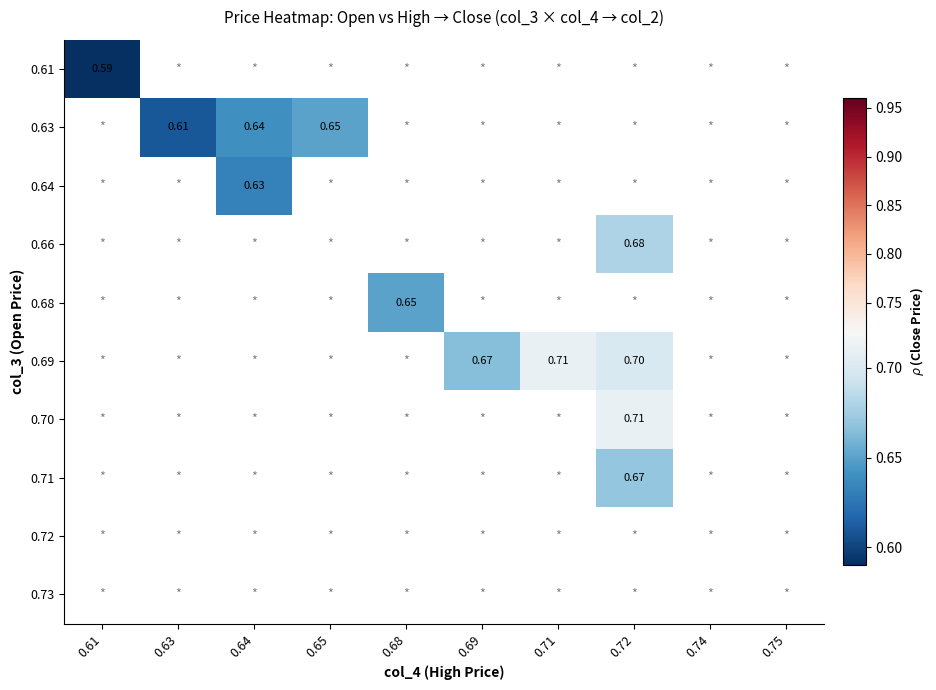

At how many categories does at least one series exceed 0?

8